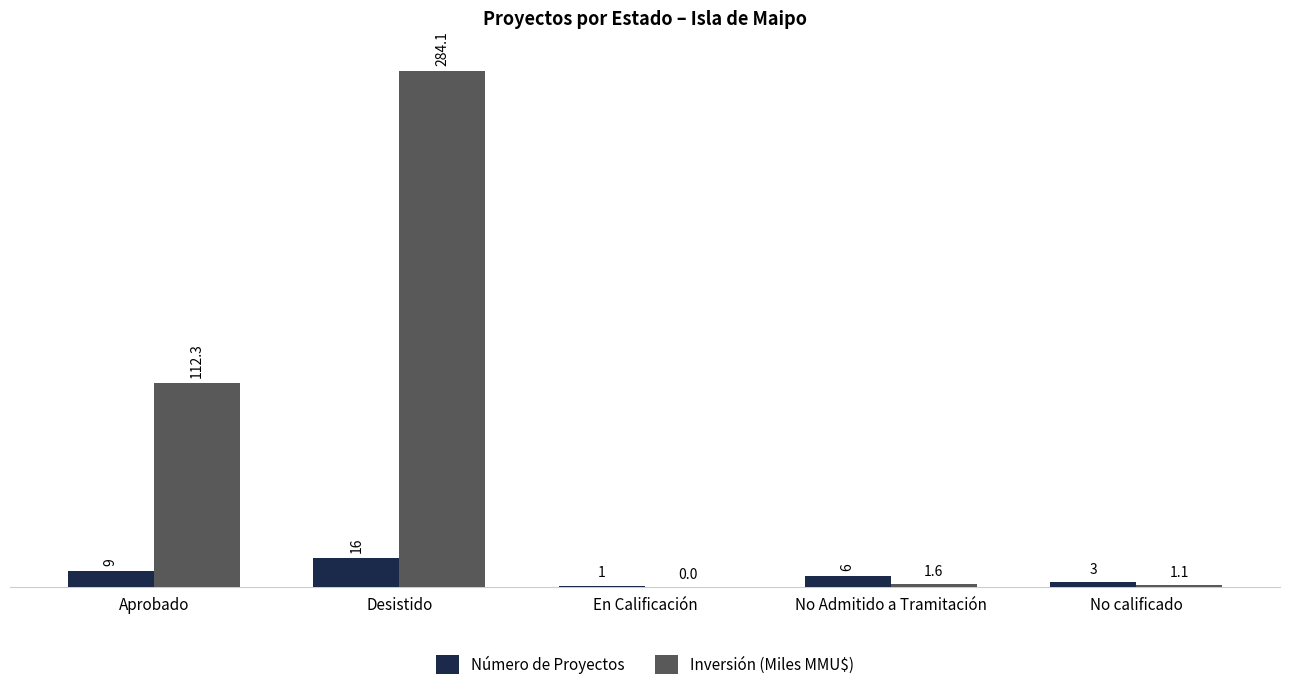

Is it true that Número de Proyectos equals 3.0 at No calificado?

True